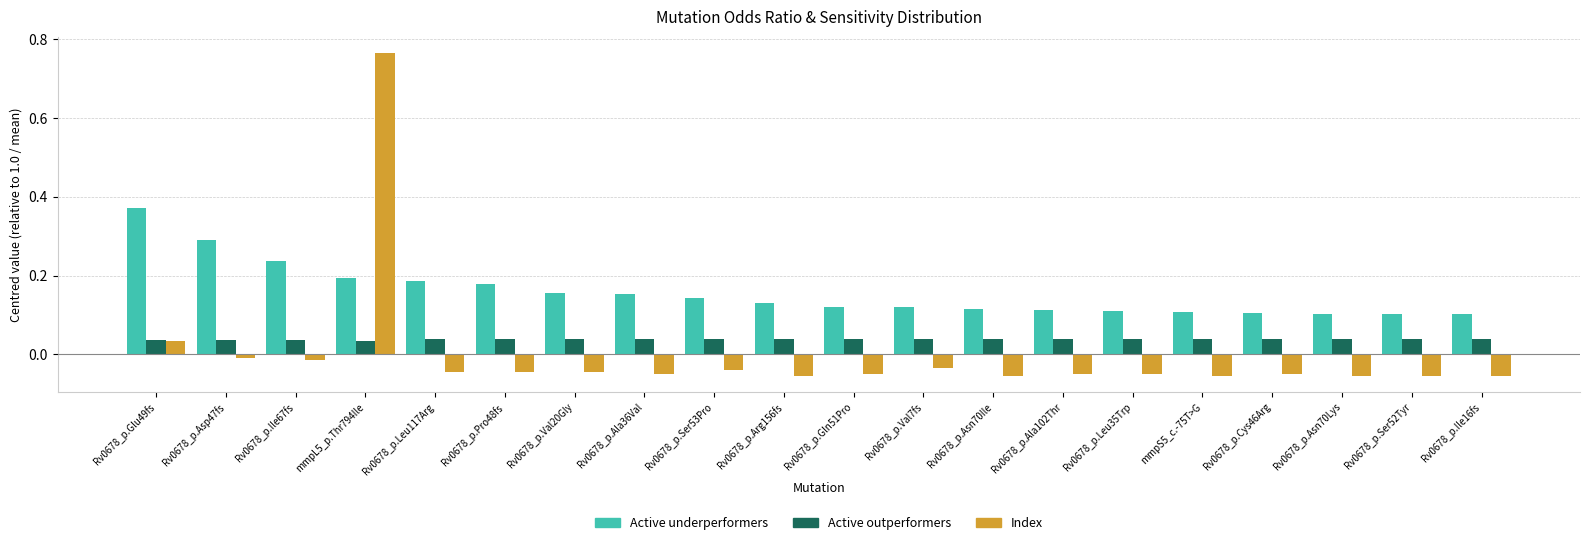

Is the value of Active underperformers at Rv0678_p.Arg156fs greater than the value of Active outperformers at mmpS5_c.-75T>G?

Yes